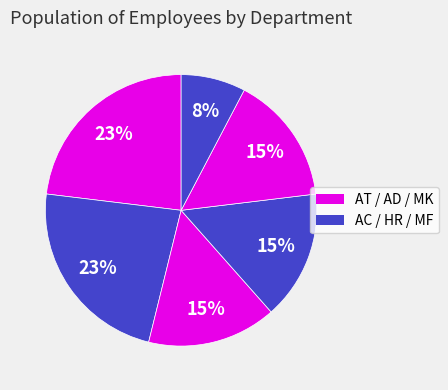

Rank the categories by value from highest to lowest.

AT, AD, AC, HR, MK, MF